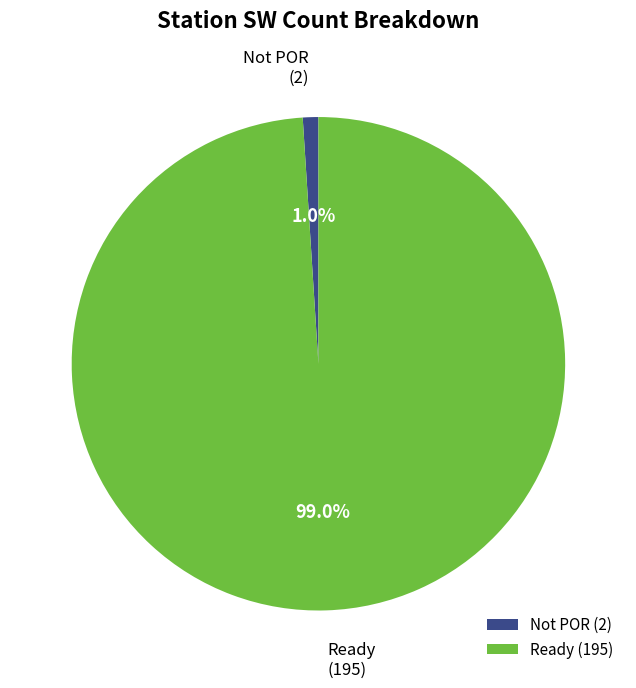

Rank the categories by value from highest to lowest.

Ready (195), Not POR (2)